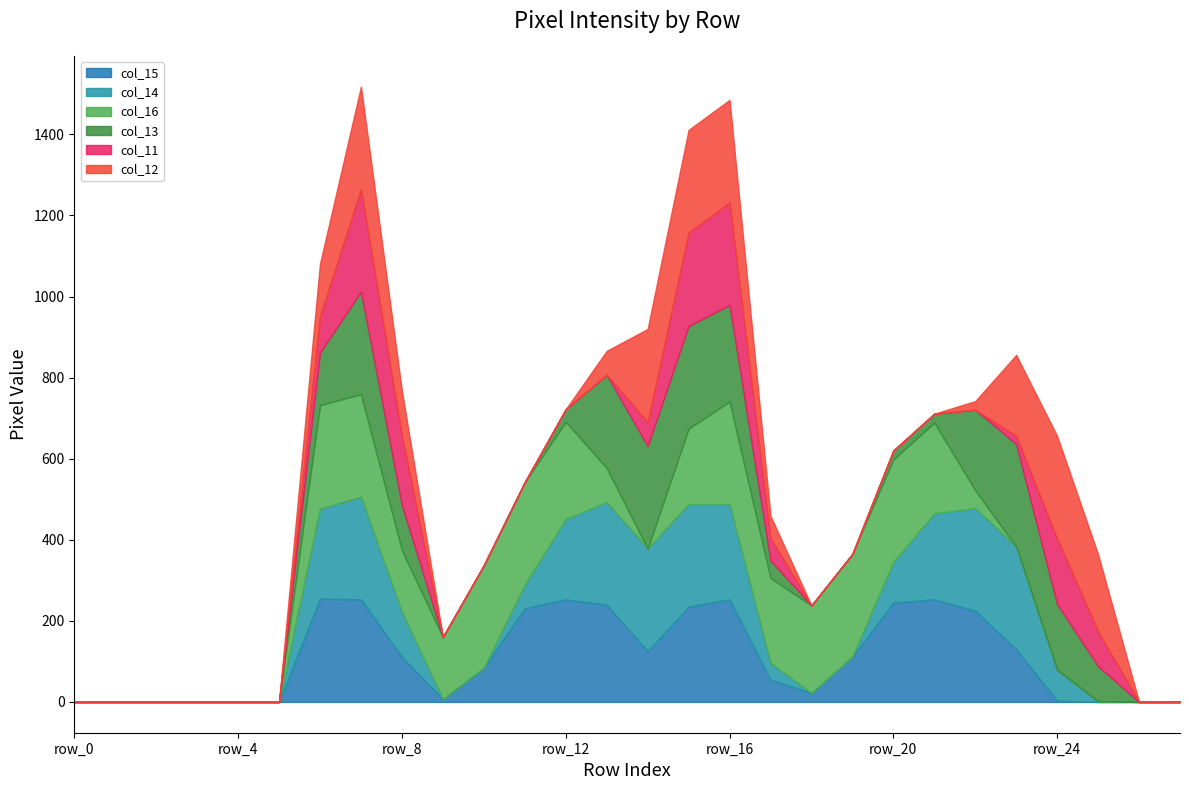

At how many categories does at least one series exceed 148?

20